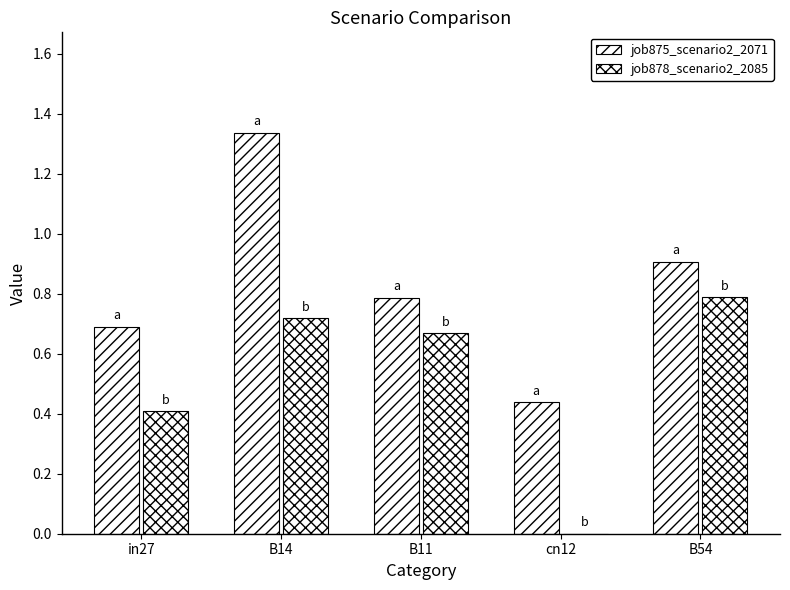

Between cn12 and B54, which series saw the biggest shift?

job878_scenario2_2085